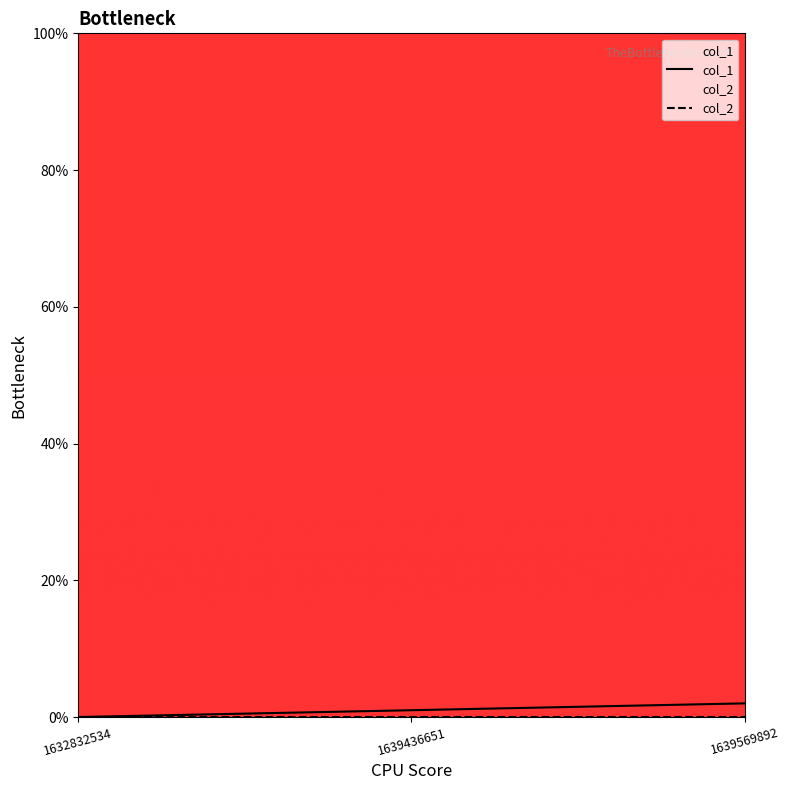

What is the change in value from 1639436651 to 1639569892?

+1